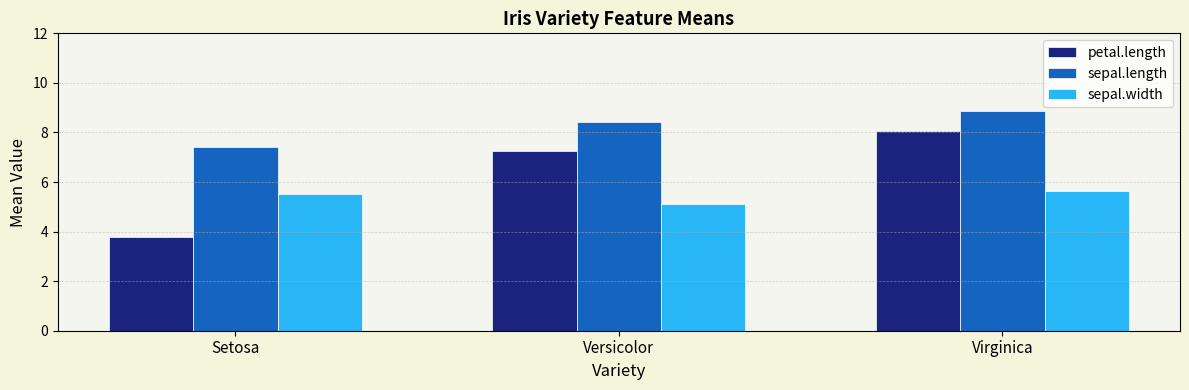

The sepal.length series shows 7.4 at Setosa. True or false?

True